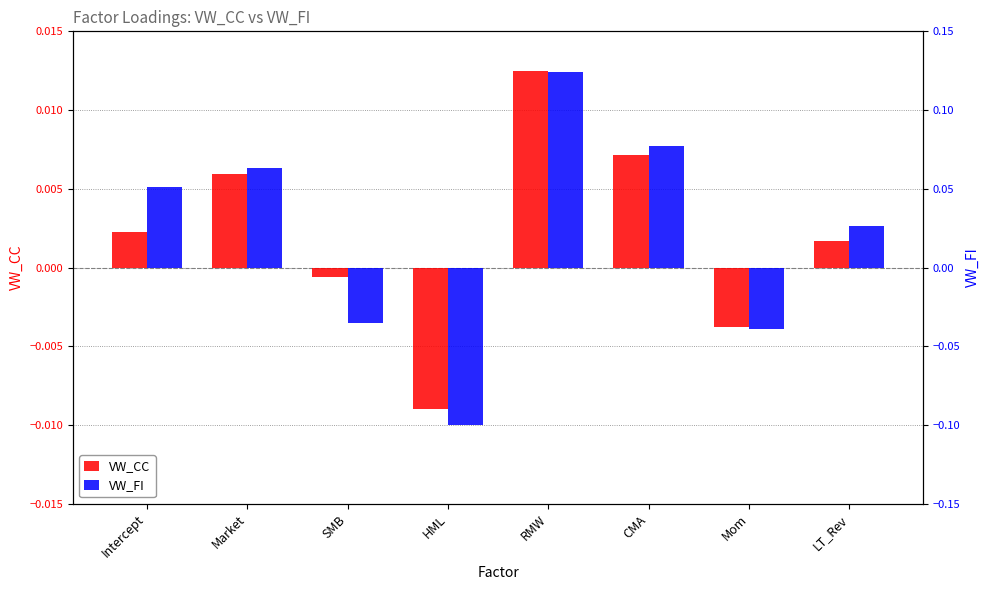

Is the value of VW_CC at SMB greater than the value of VW_FI at Mom?

Yes